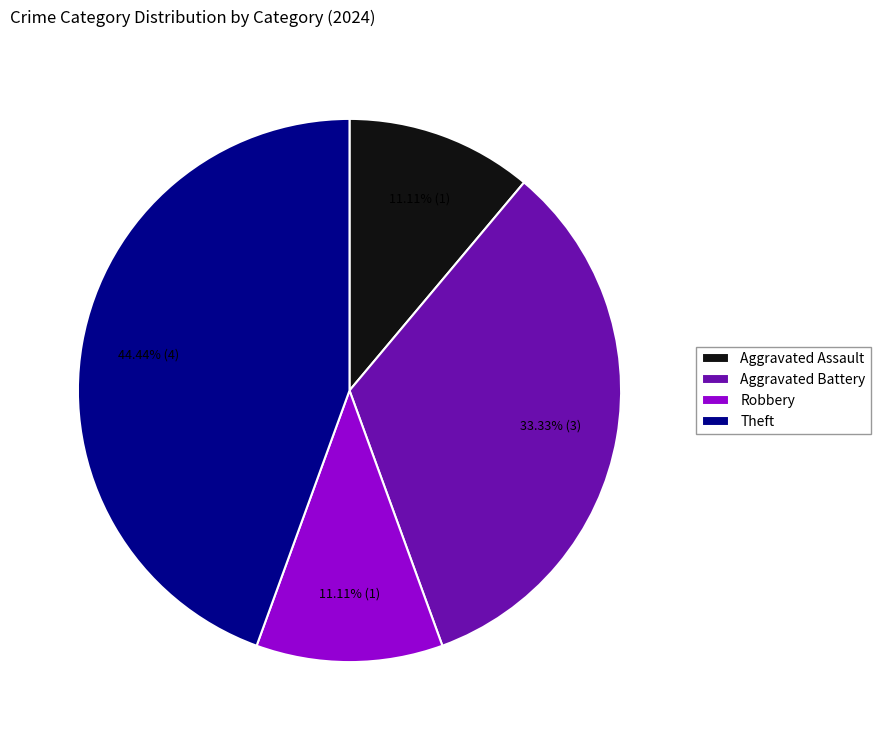

To the nearest percent, what is the average slice percentage?

25%